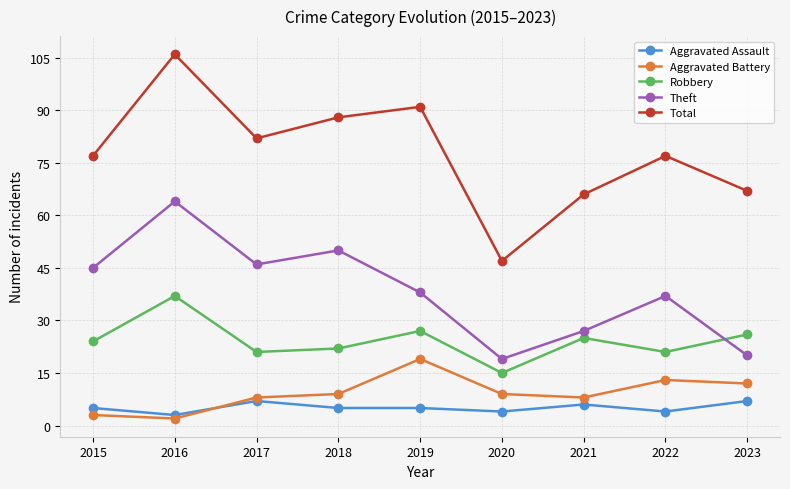

At which label does Theft reach its minimum?

2020